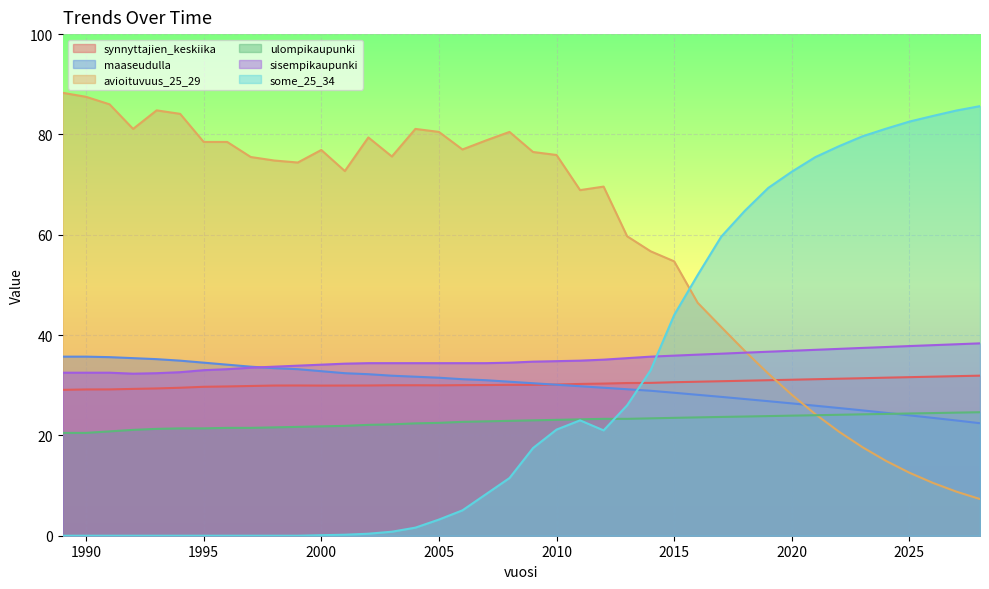

What is the difference between the second highest and second lowest values in the sisempikaupunki series?

5.8